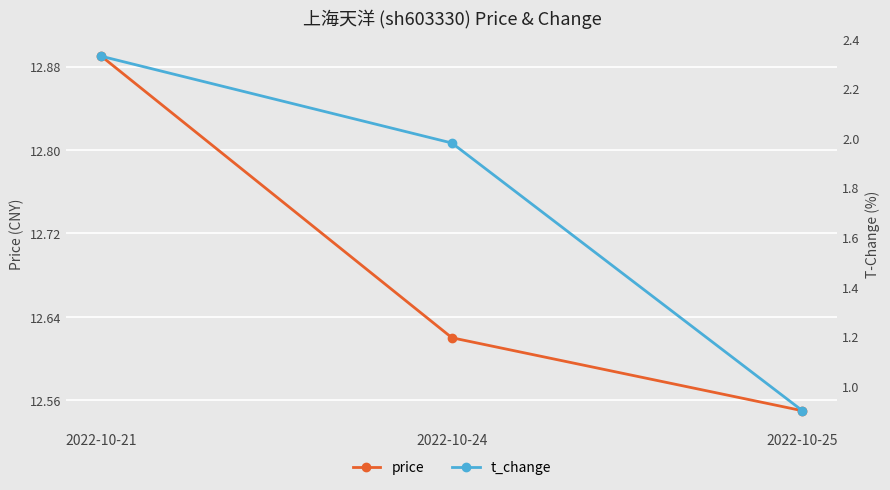

The price series shows 12.6 at 2022-10-25. True or false?

True